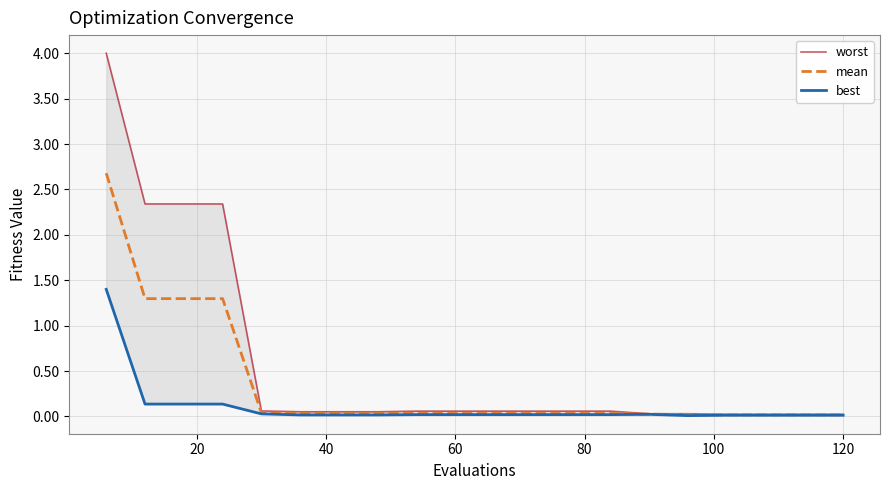

Rank the series at 120 from highest to lowest value.

worst, mean, best